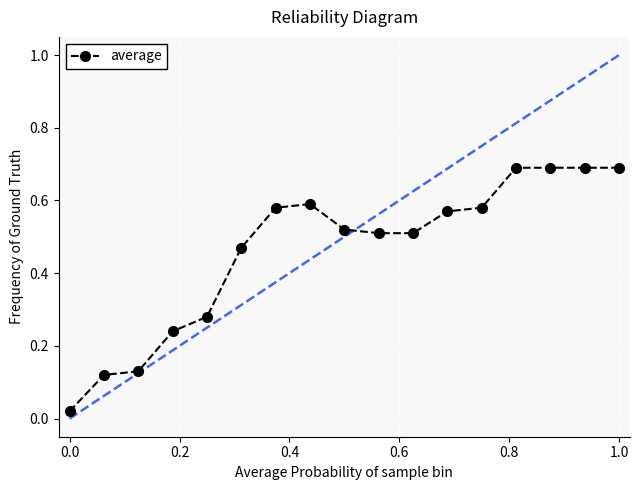

What is the sum of all values?

7.9